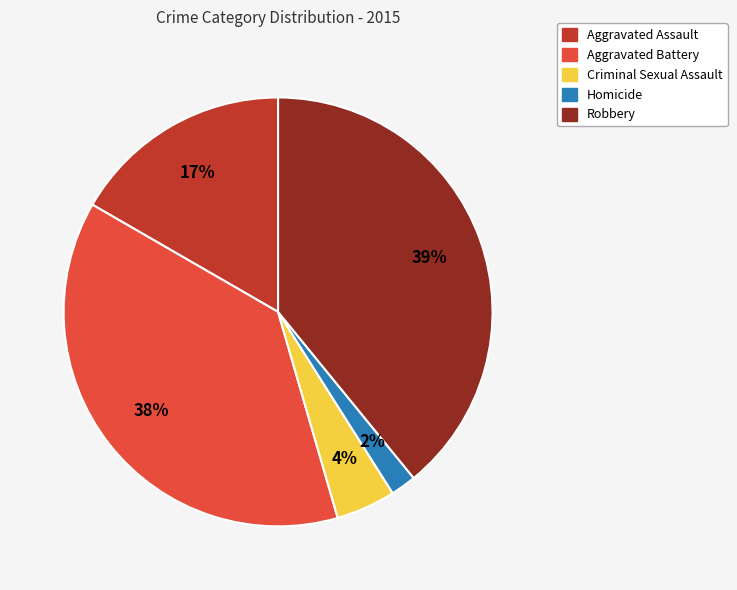

To the nearest percent, what is the average slice percentage?

20%